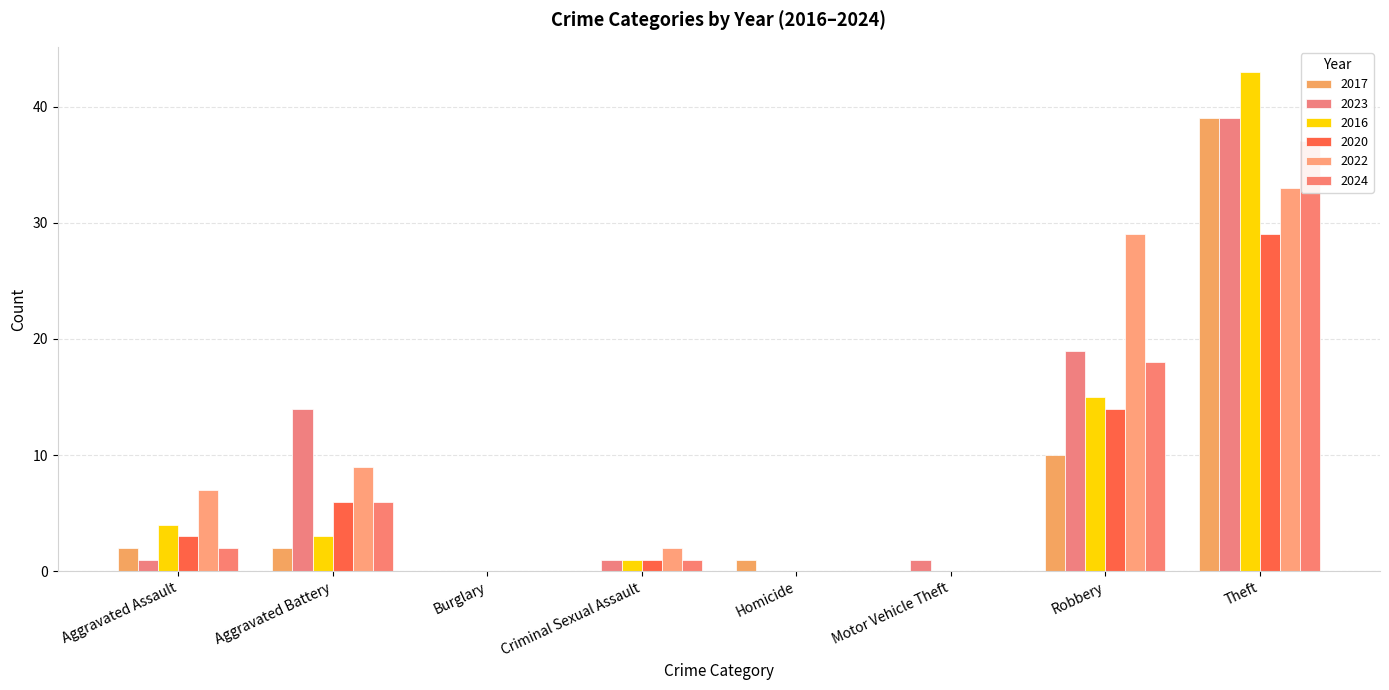

At Theft, list the series in order from largest to smallest.

2016, 2017, 2023, 2024, 2022, 2020